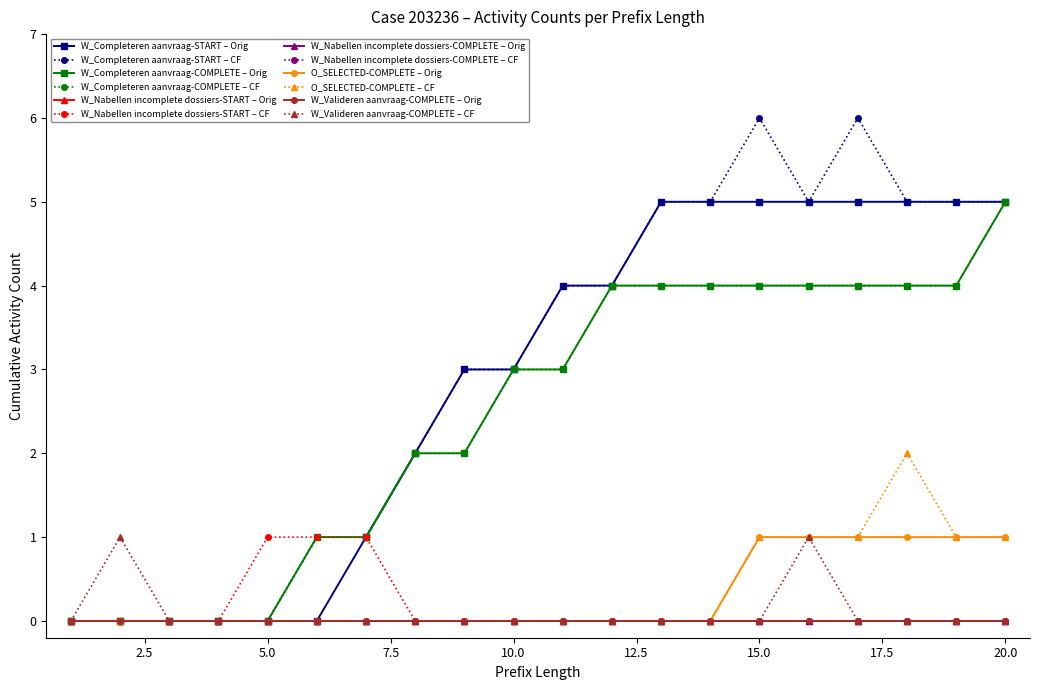

Does the chart have visible grid lines?

No